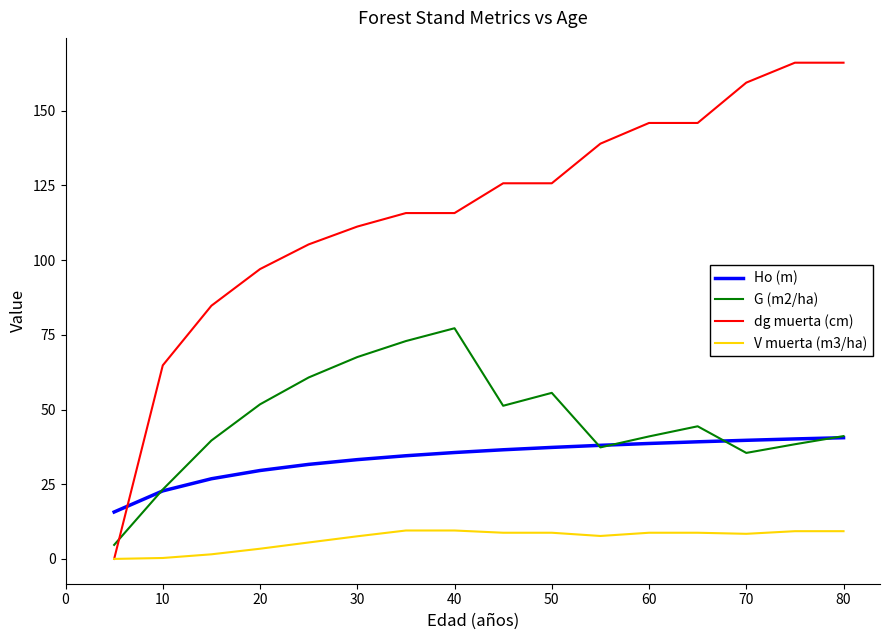

Which series has the largest total across all categories?

dg muerta (cm)